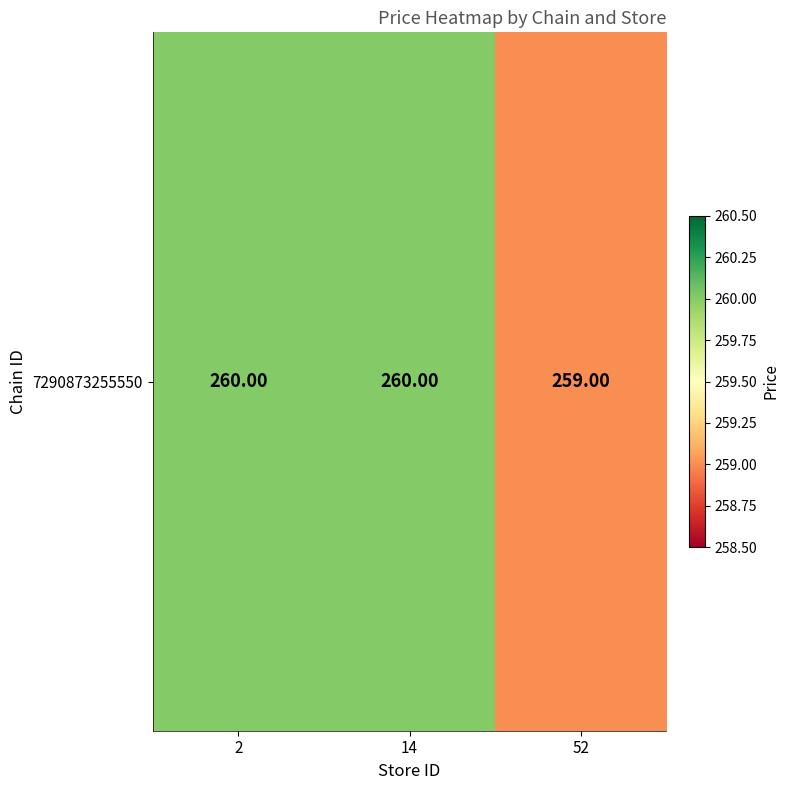

List the labels in order of value, largest first.

2, 14, 52